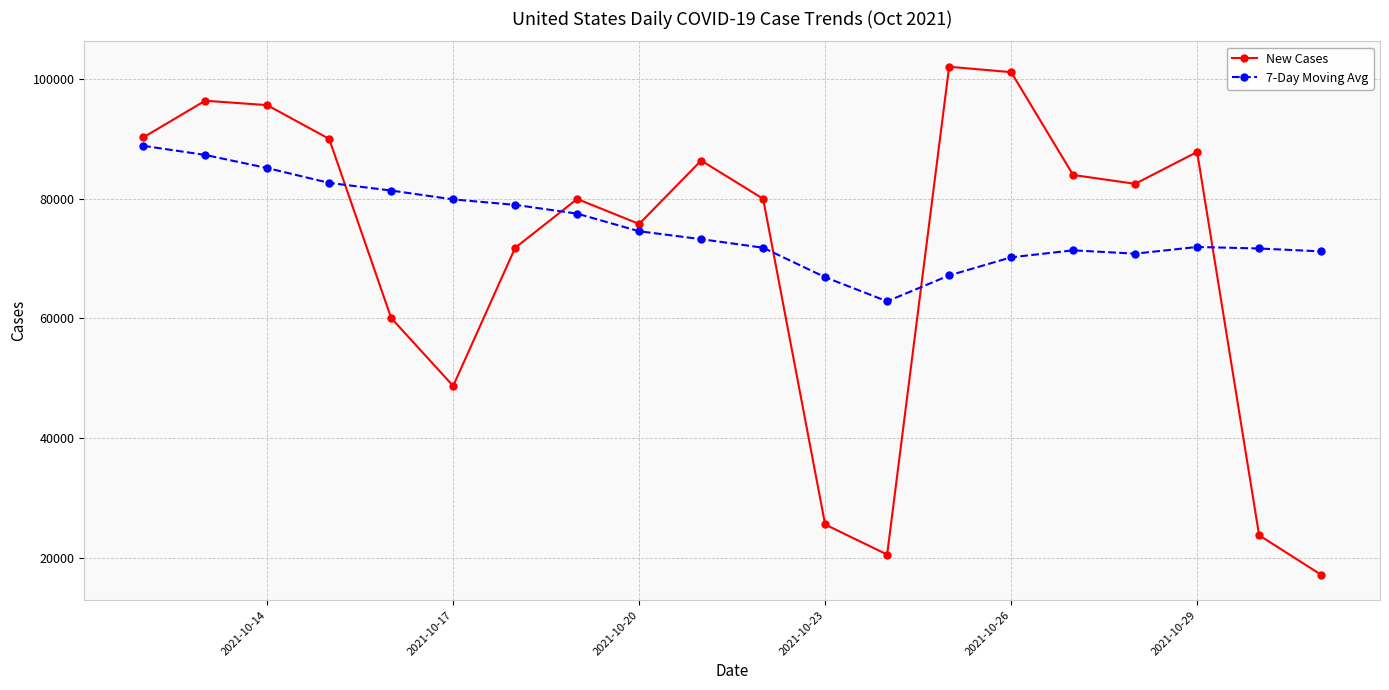

Rank the series by their average value, from lowest to highest.

New Cases, 7-Day Moving Avg